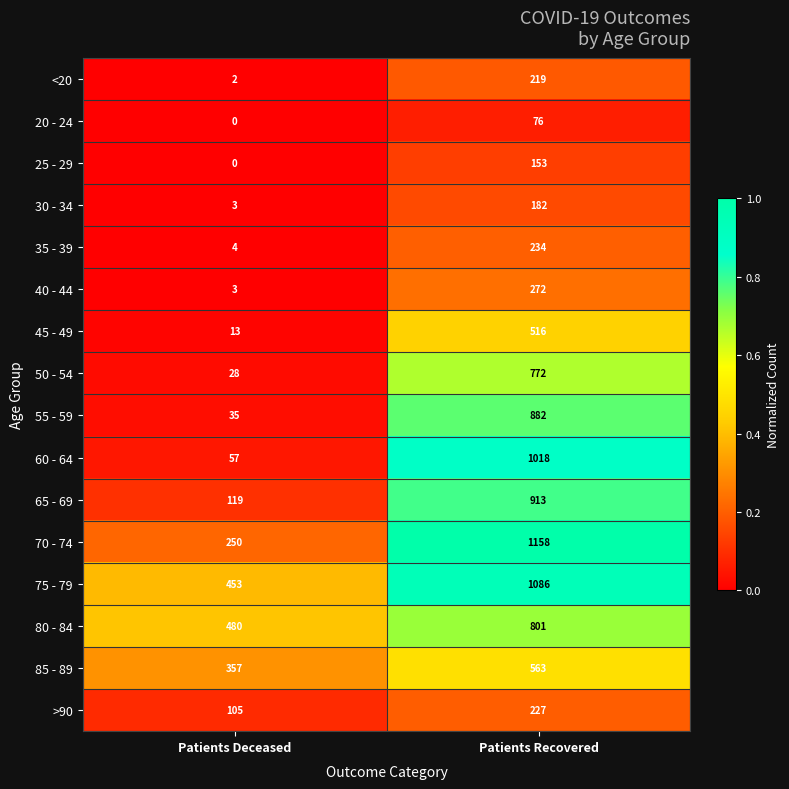

Is it true that 65 - 69 equals 1363 at Patients Recovered?

False